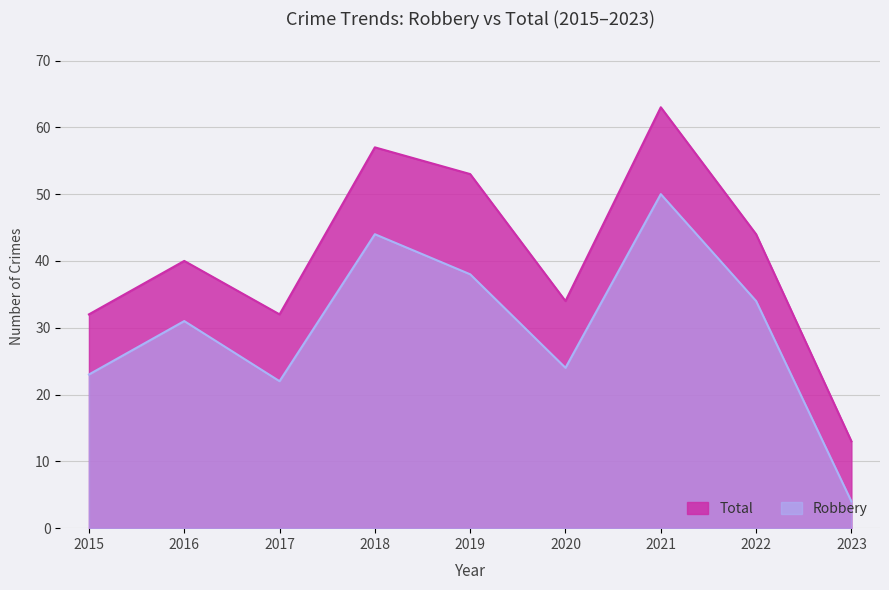

Does the chart display data point markers on the line(s)?

No